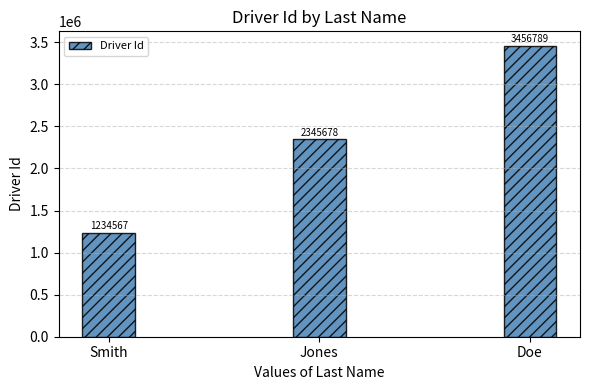

Rank the categories by value from lowest to highest.

Smith, Jones, Doe